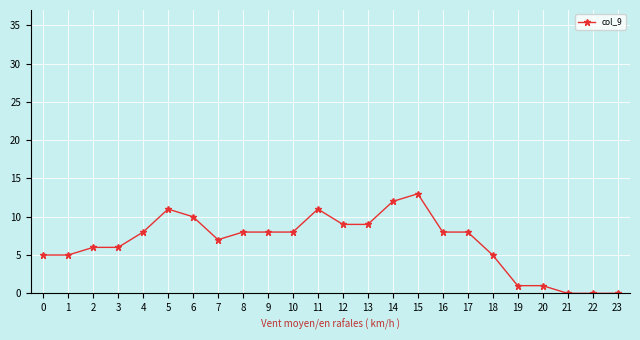

What is the difference between the values at 17 and 13?

1